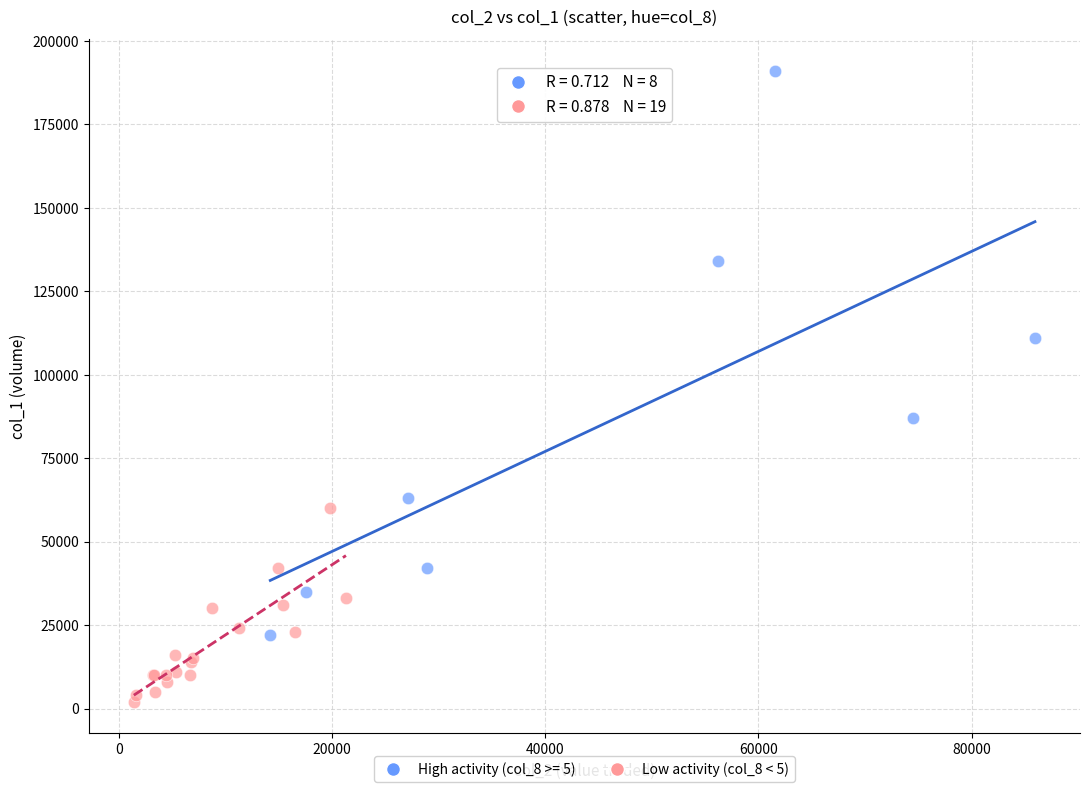

Which series reaches the maximum Y coordinate?

High activity (col_8 >= 5)